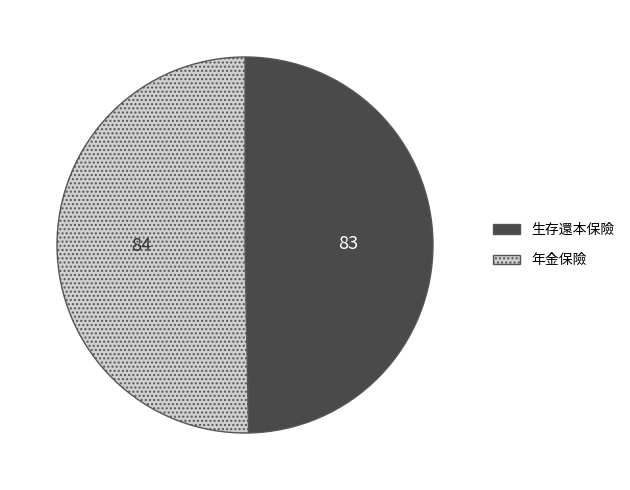

Does any single category account for the majority?

Yes